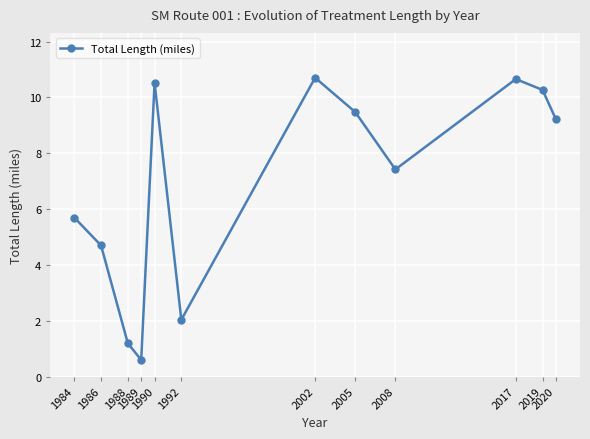

How many interior local valleys (lower than both neighbors) does the data have?

3